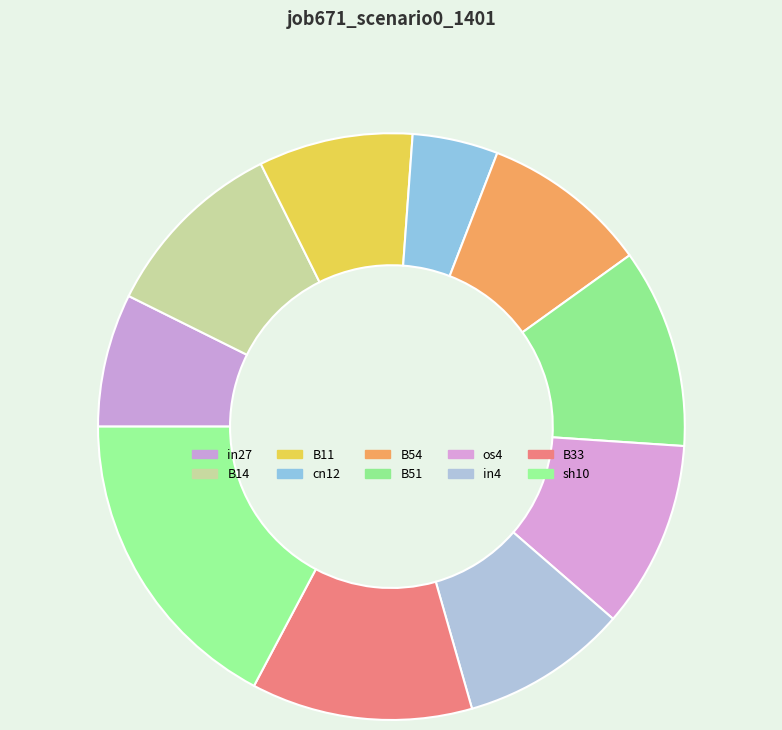

How many segments does this pie chart have?

10